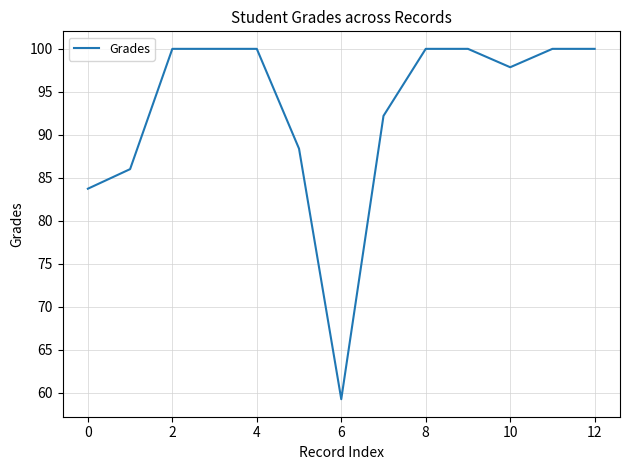

What is the greatest value displayed?

100.0